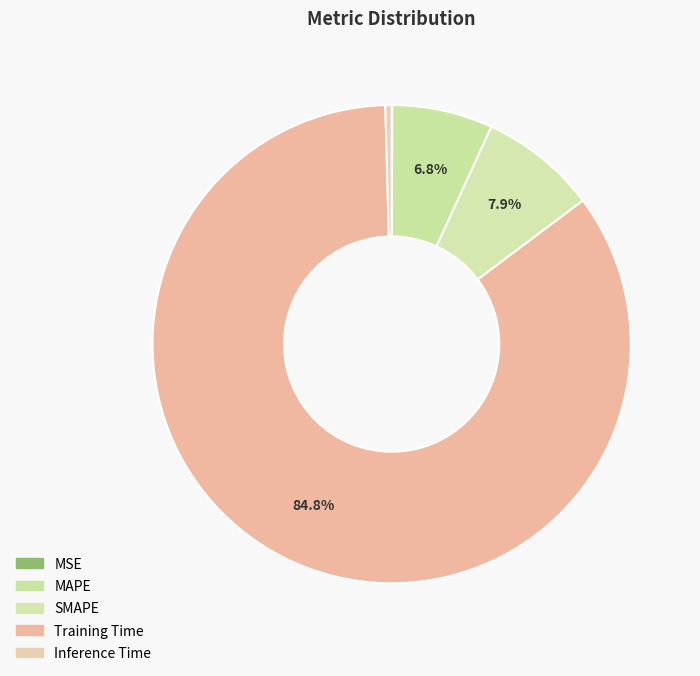

Is there a majority slice in this chart?

Yes